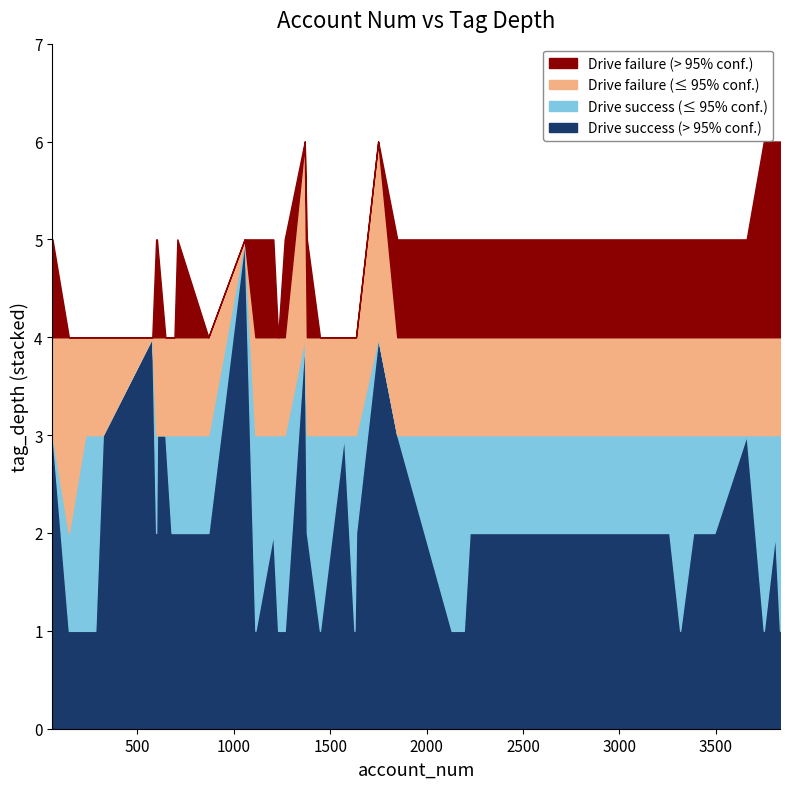

Where does the Drive failure (> 95% conf.) series first go above 1?

3750